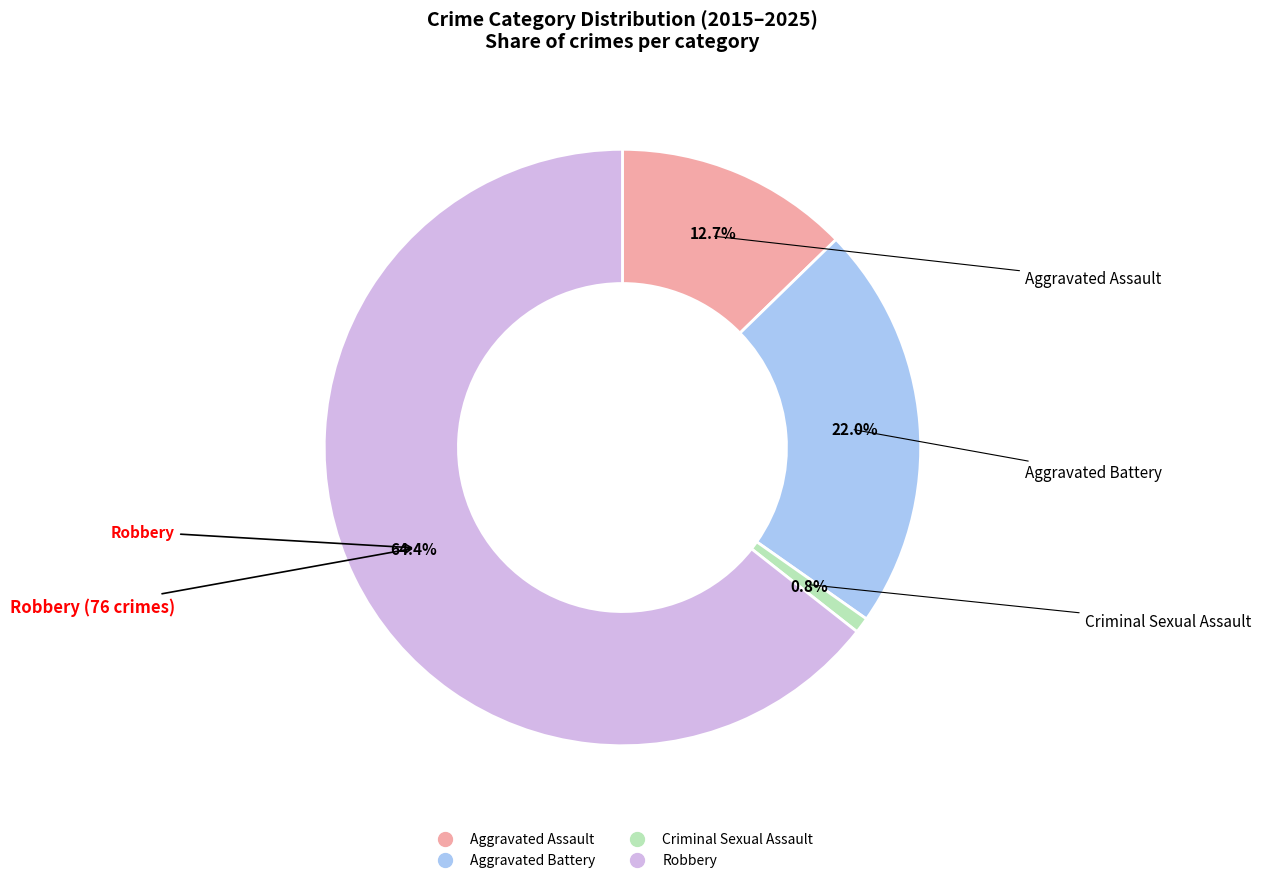

To the nearest percent, what is the average slice percentage?

25%